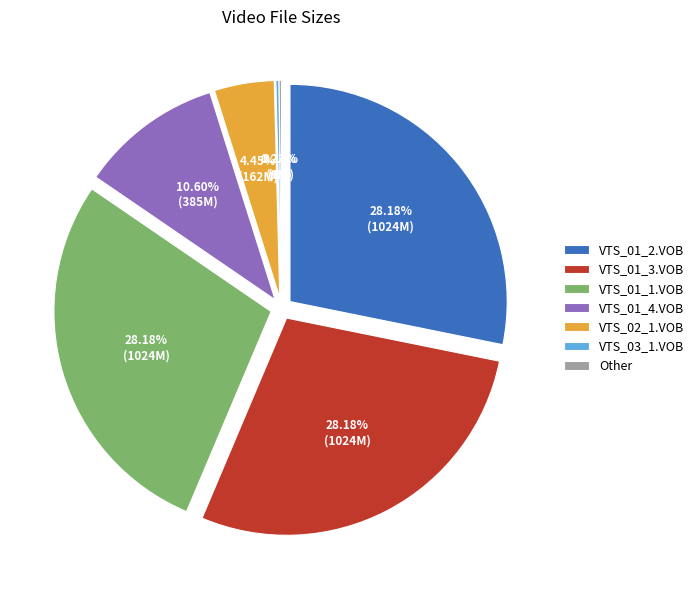

To the nearest percent, what percentage of the pie is VTS_01_1.VOB?

28%